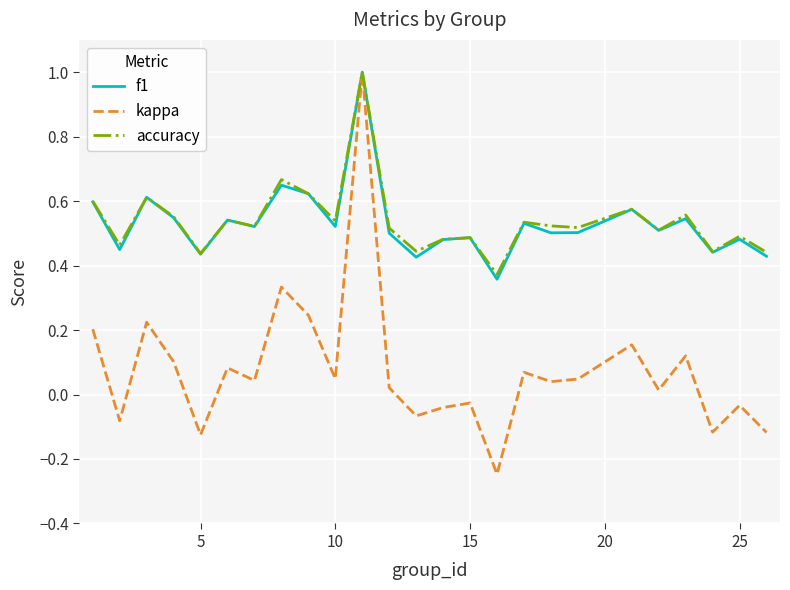

How many distinct data groups are displayed?

3